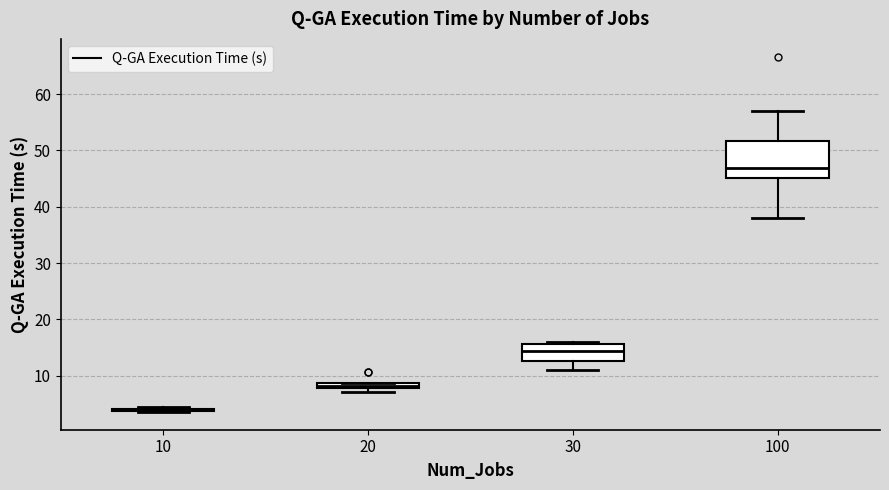

Comparing the boxes themselves (not the whiskers), which one is the tallest?

100